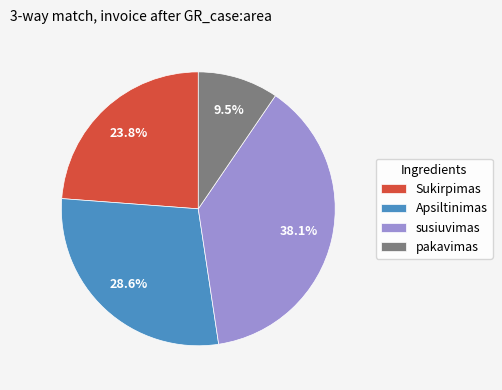

To the nearest percent, what portion does Sukirpimas represent?

24%